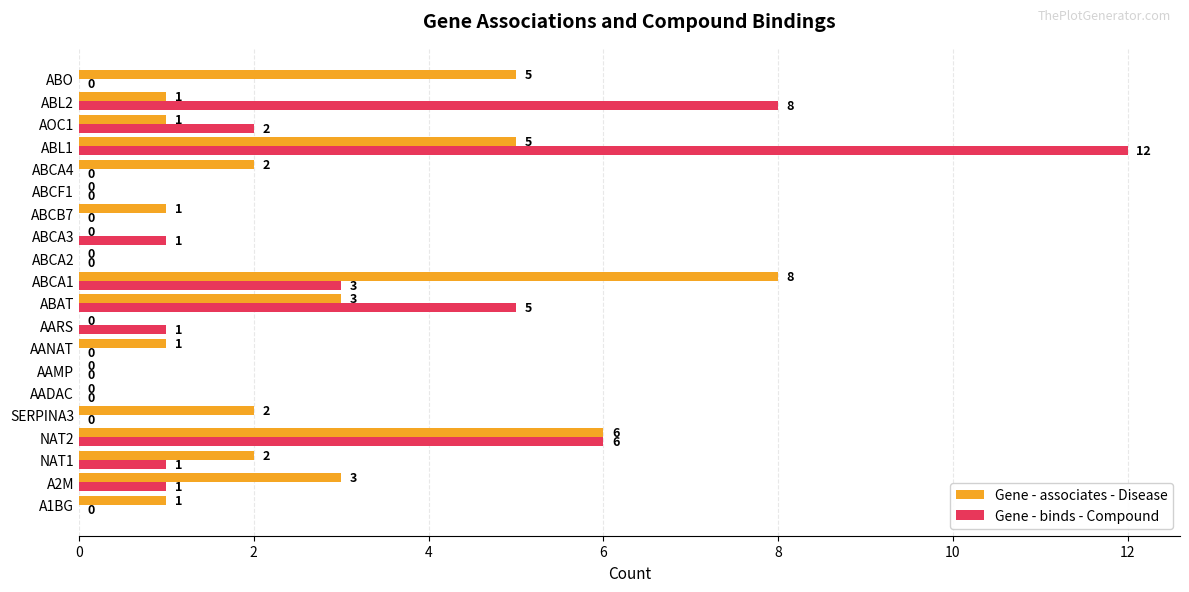

At which category is the sum across all series the highest?

ABL1